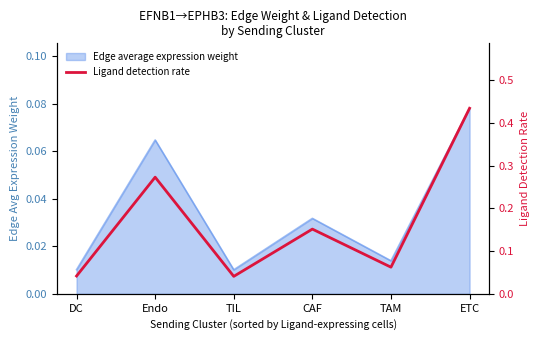

Which category has the highest value across all series?

ETC